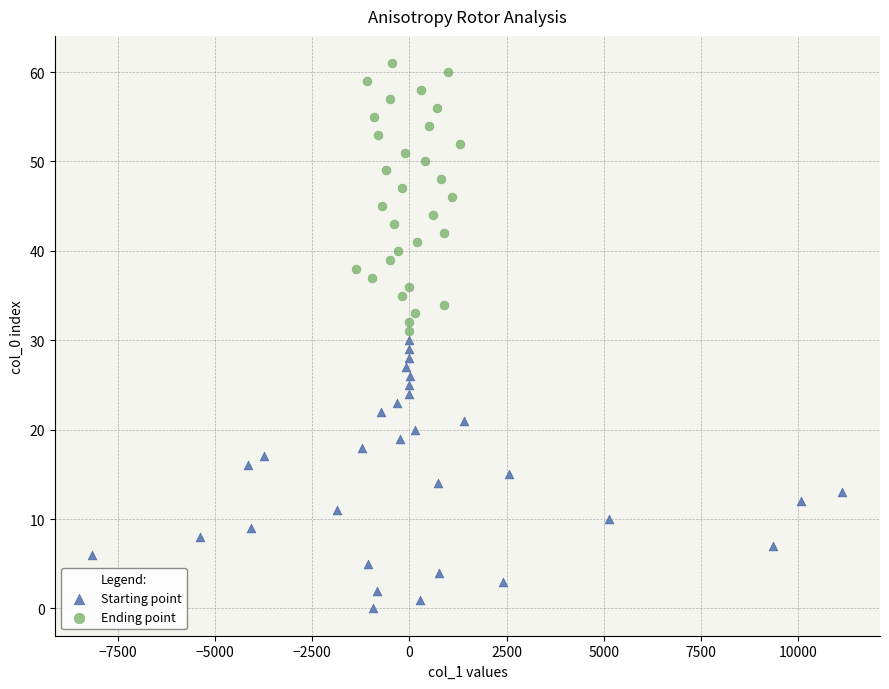

Which series contains the highest Y value?

Ending point